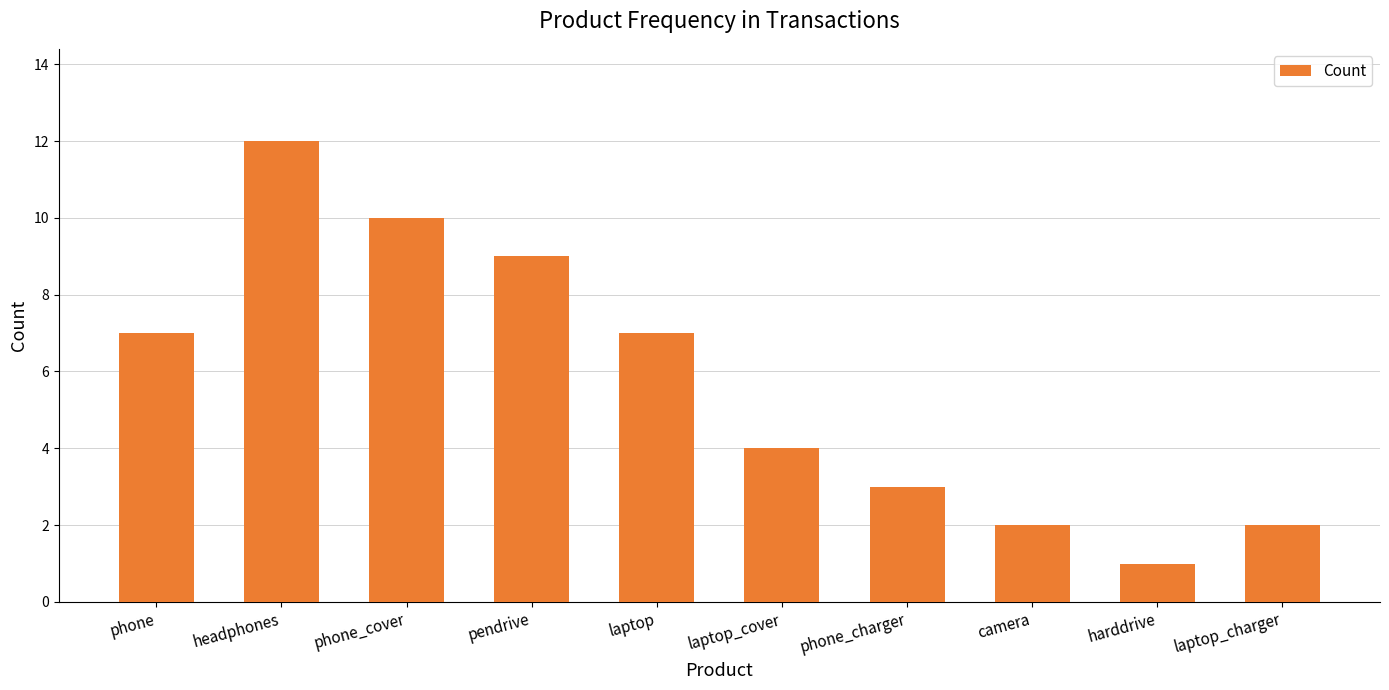

Reading right to left, list all the values displayed in this chart.

2	1	2	3	4	7	9	10	12	7